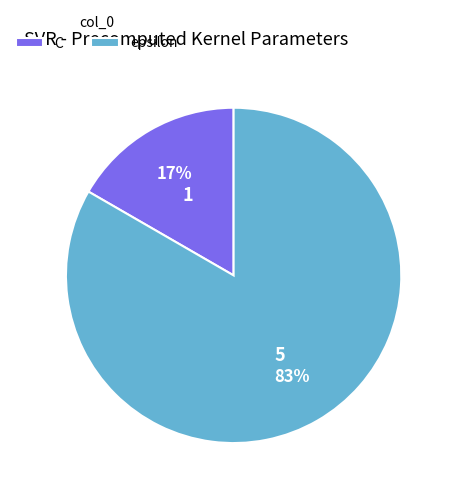

What is the smallest slice in the pie chart?

C